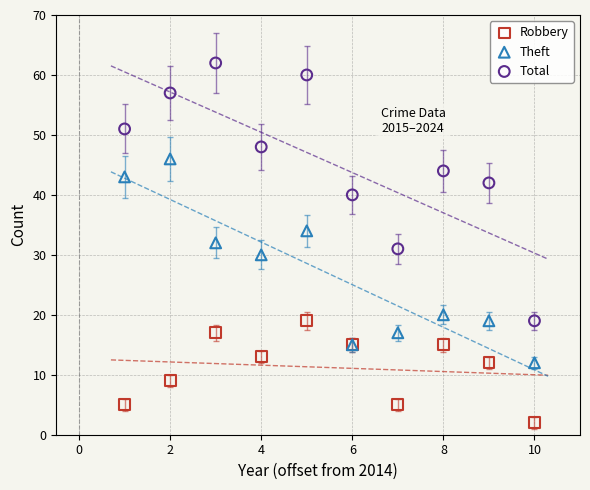

What are all the series names shown in the legend?

Robbery, Theft, Total